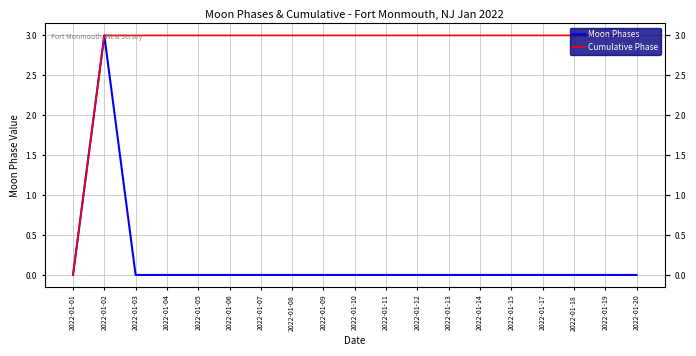

What is the value of the Cumulative Phase point at the 12th from the left?

3